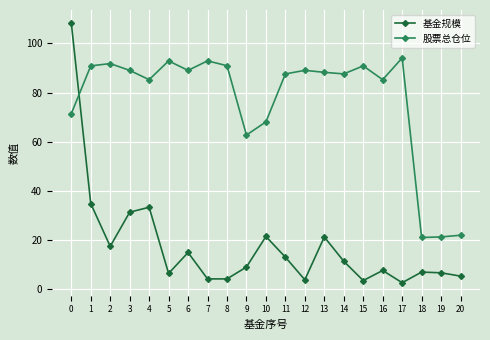

How many categories are shown in the chart?

21